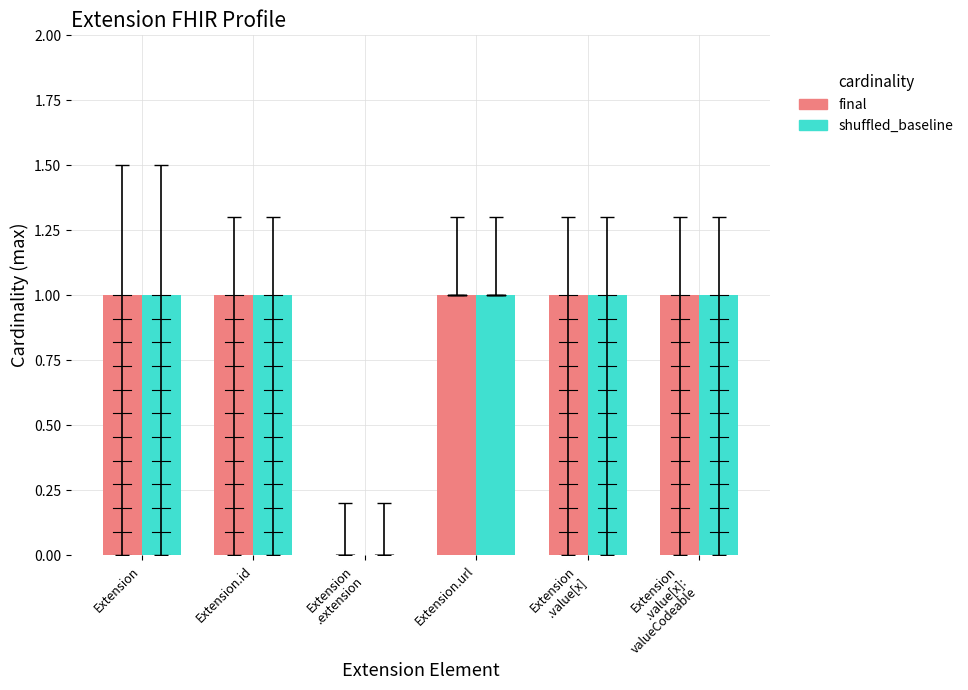

The shuffled_baseline series shows 1 at Extension.url. True or false?

True